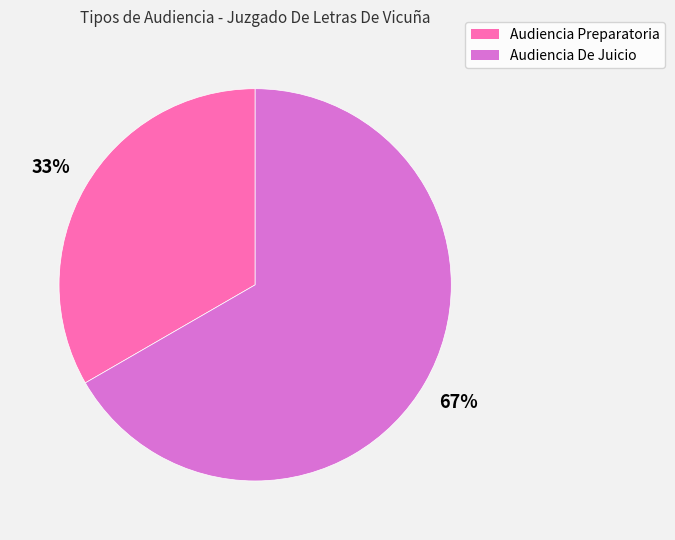

Which category has the biggest portion of the pie?

Audiencia De Juicio